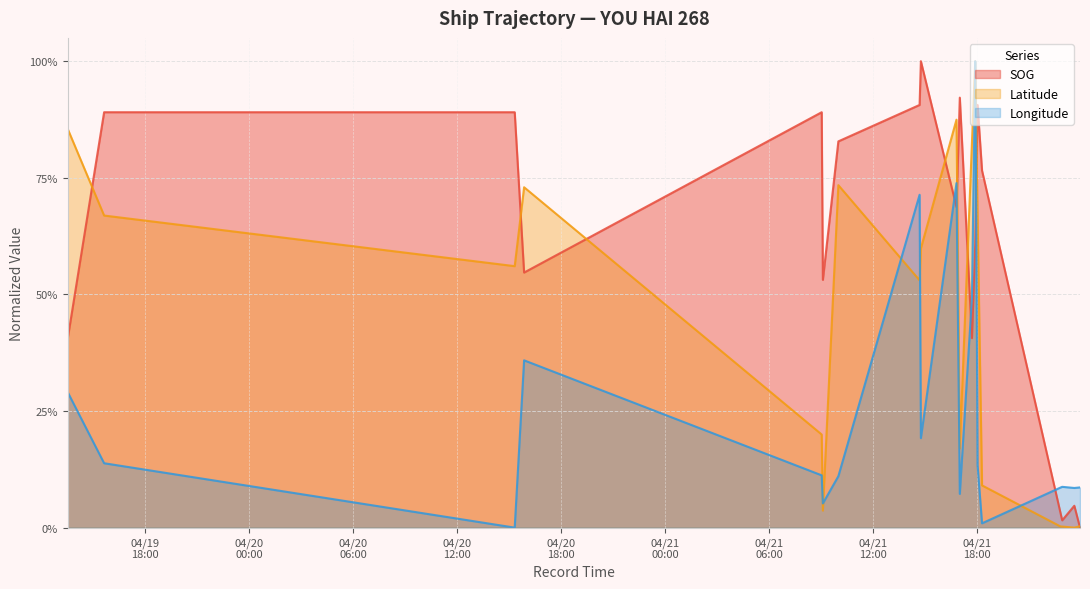

True or false: Longitude has more than 0 interior local peaks.

True